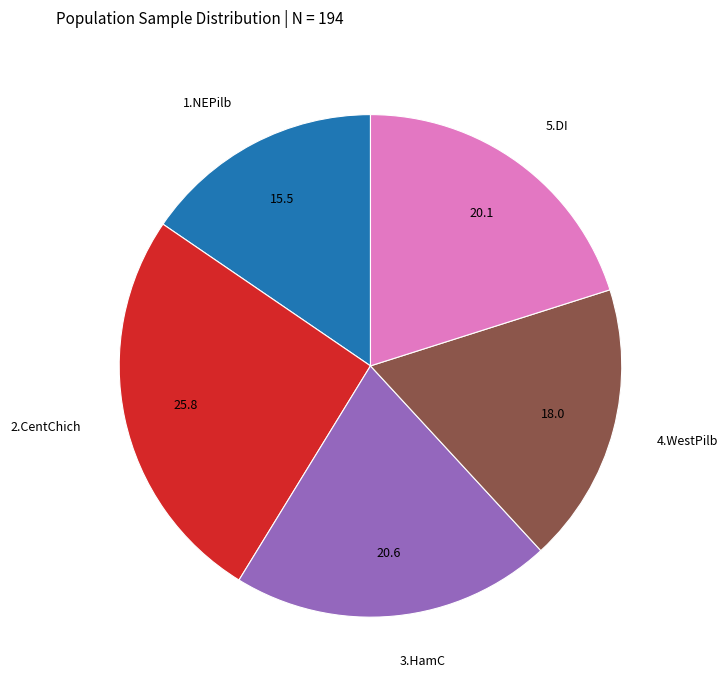

Do 1.NEPilb and 3.HamC together represent more than half of the pie?

No